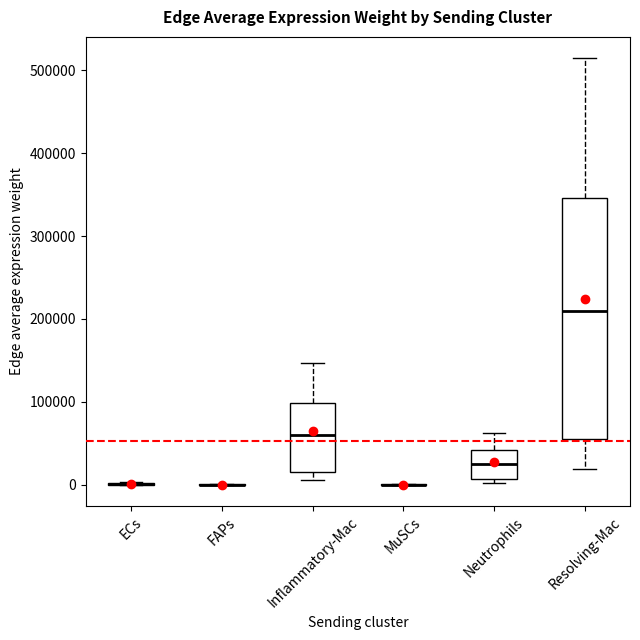

Which box is the tallest, from its lower edge to its upper edge?

Resolving-Mac